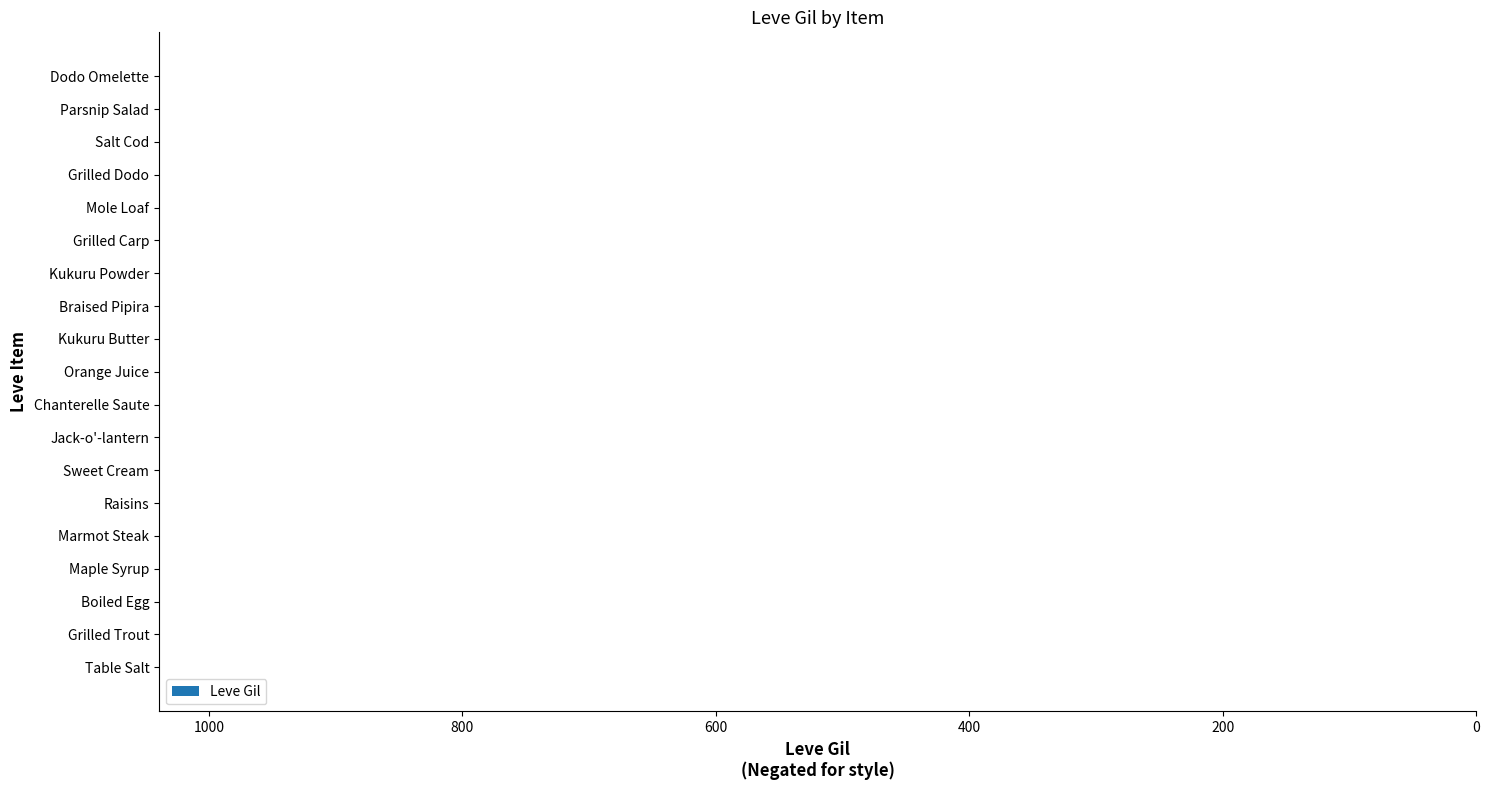

How many values exceed -220?

8